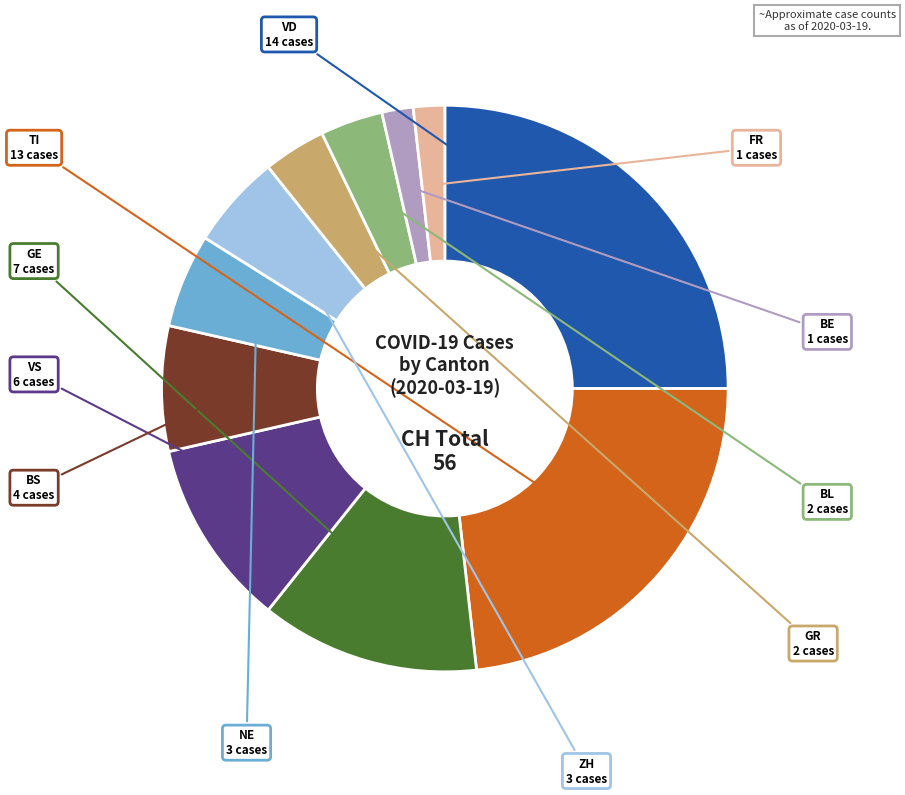

Is there any slice that represents more than half of the pie?

No